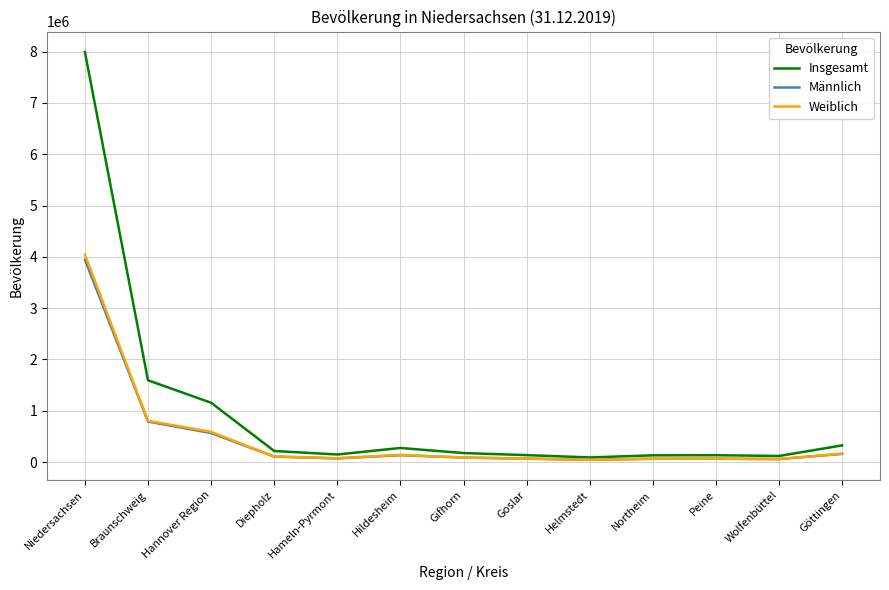

What are all the series names shown in the legend?

Insgesamt, Männlich, Weiblich